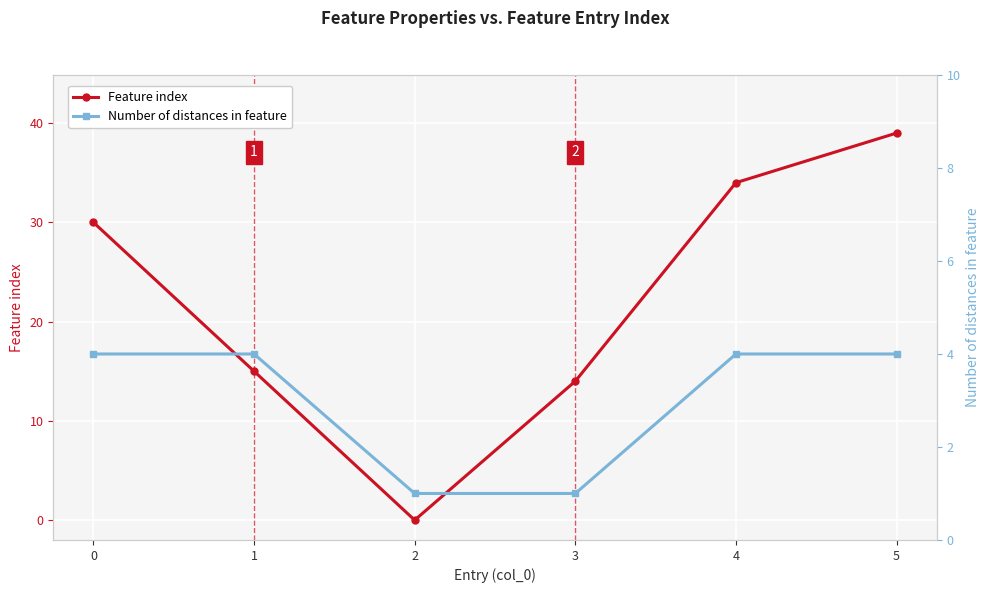

How many intersections are there between Feature index and Number of distances in feature?

2